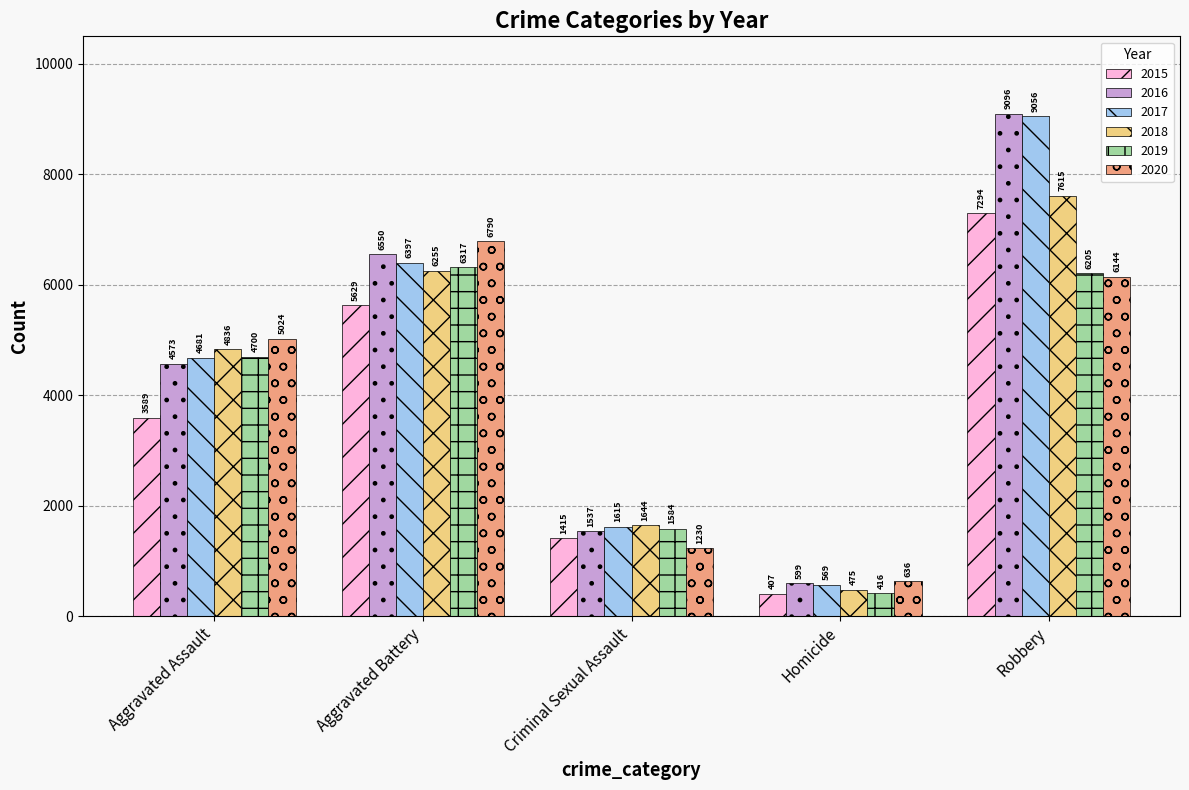

How many groups of bars are there?

5